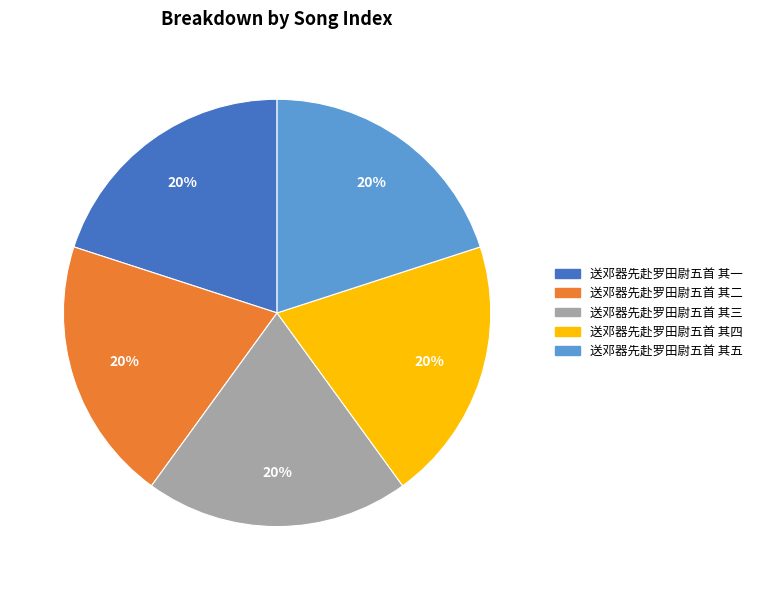

Approximately how many times larger is the value at 送邓器先赴罗田尉五首 其一 compared to 送邓器先赴罗田尉五首 其五?

1.0